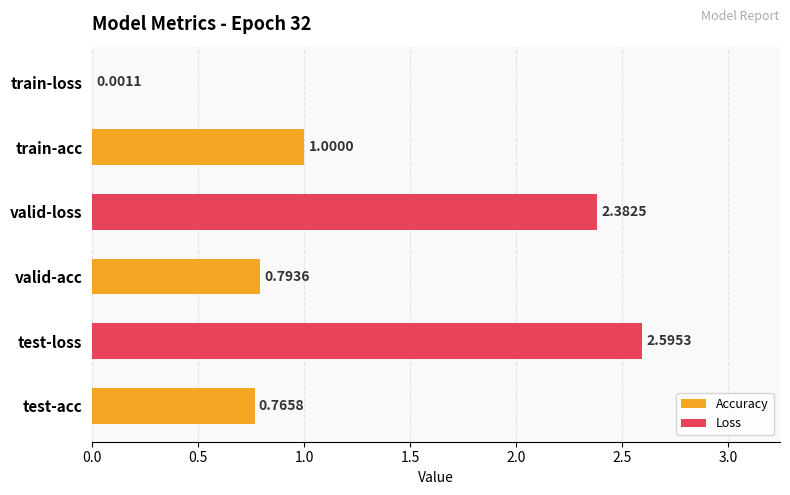

Between train-acc and train-loss, which is larger?

train-acc